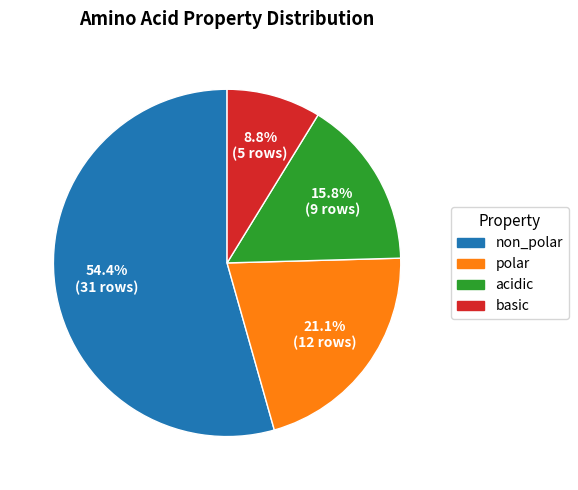

True or false: basic accounts for 15% of the total.

False